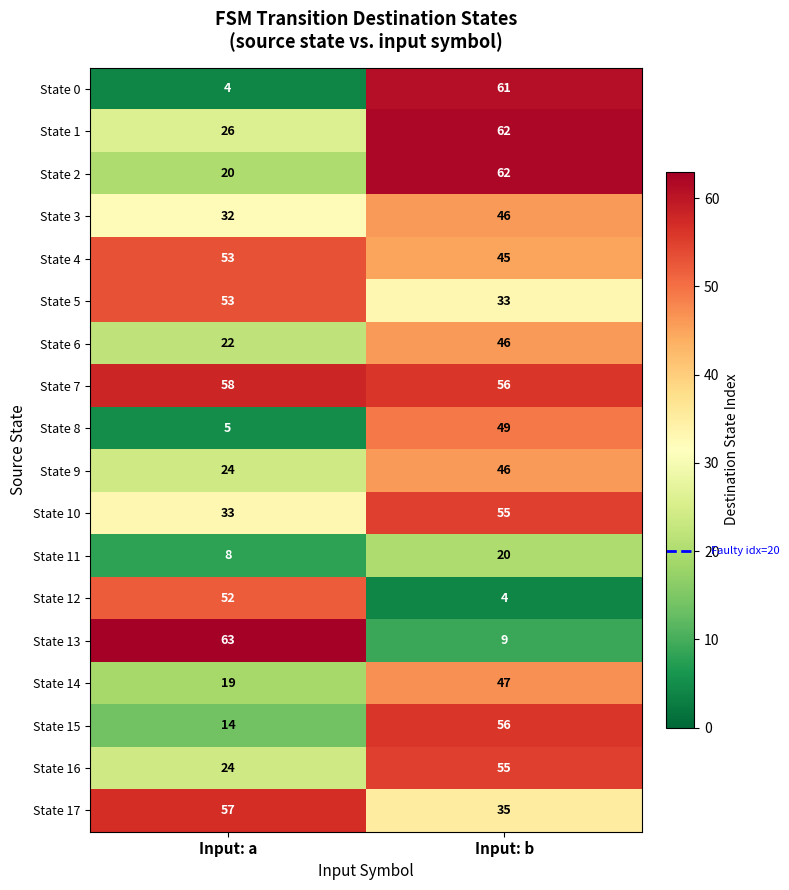

Which series has the largest total across all categories?

State 7